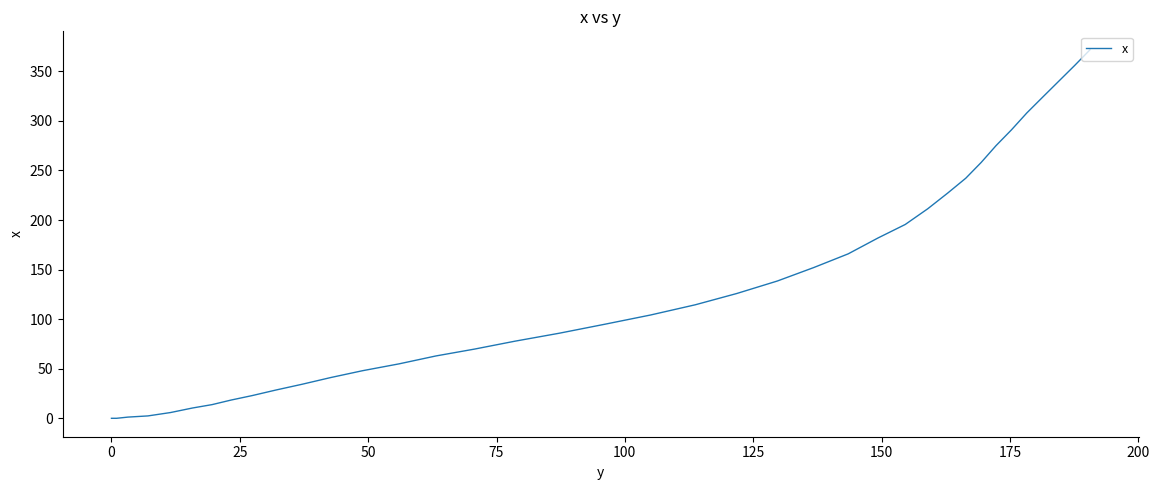

What is the greatest value displayed?

371.8